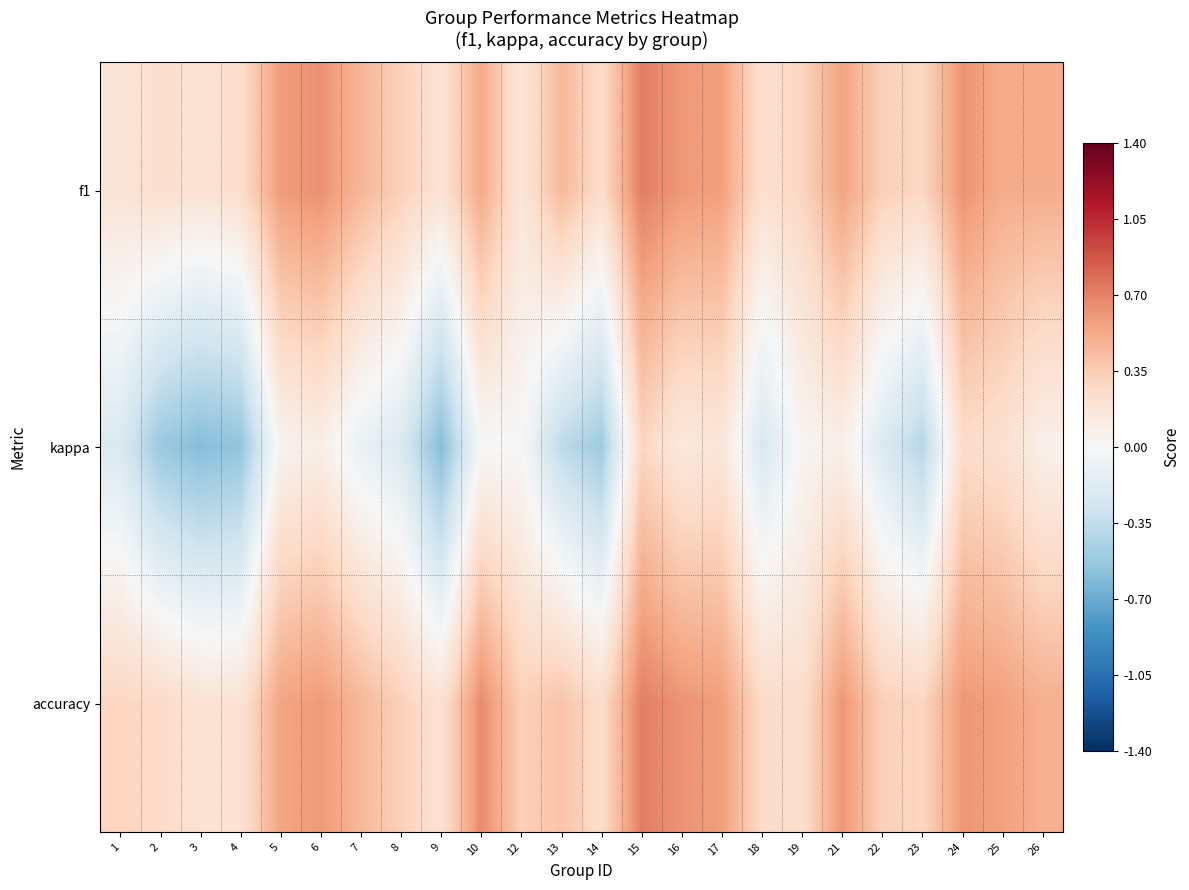

What is the spread (max minus min) of values at 23?

0.7